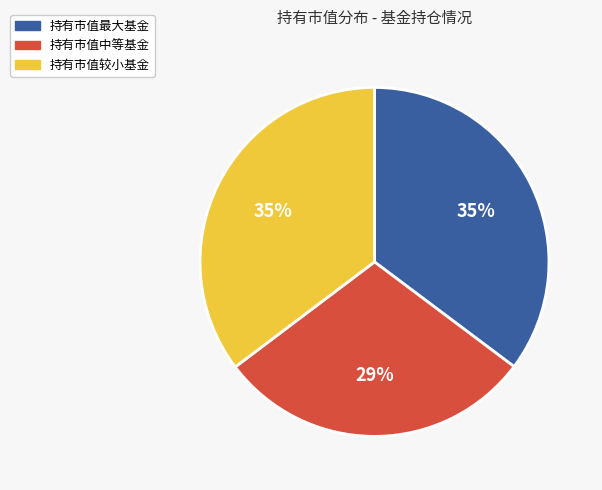

Does any single category account for the majority?

No